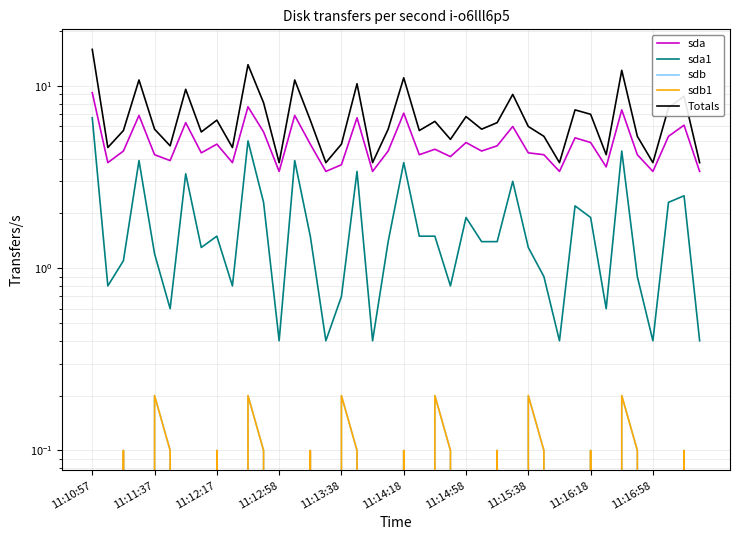

Between 11:15:38 and 11:11:37, which is larger?

11:15:38